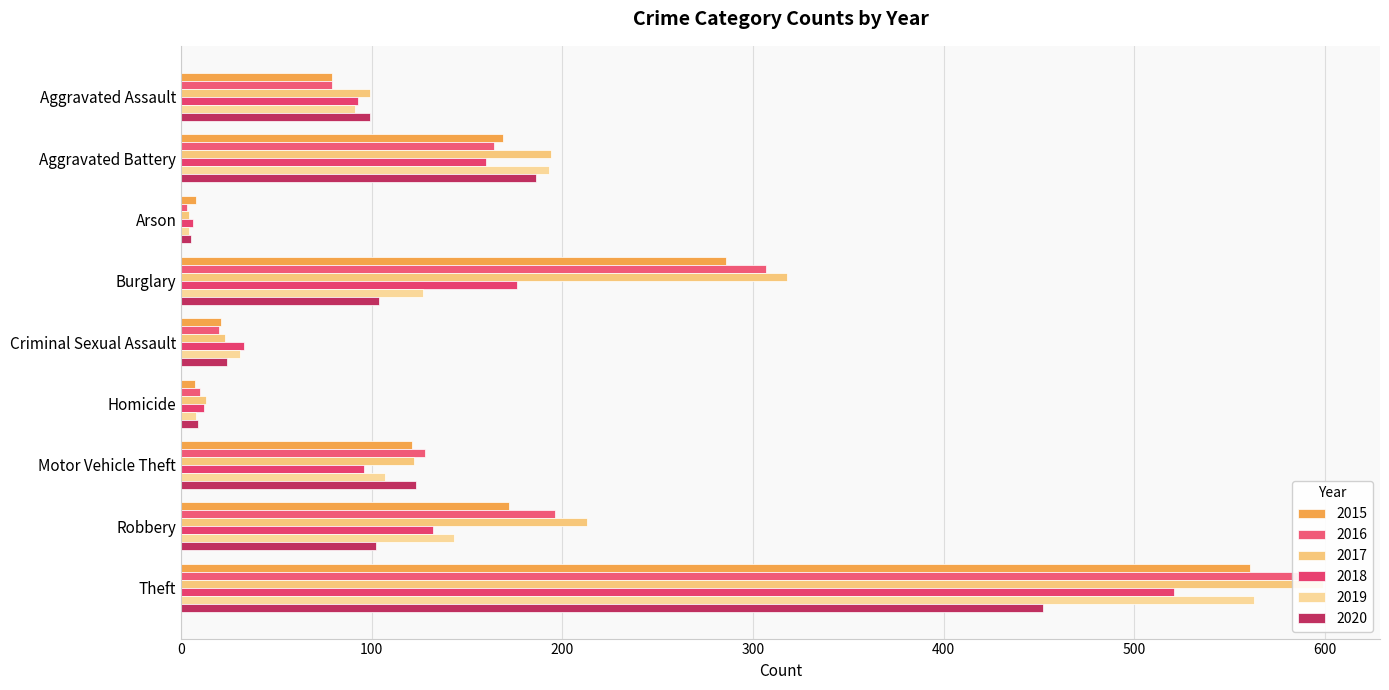

Rank the series at Burglary from lowest to highest value.

2020, 2019, 2018, 2015, 2016, 2017